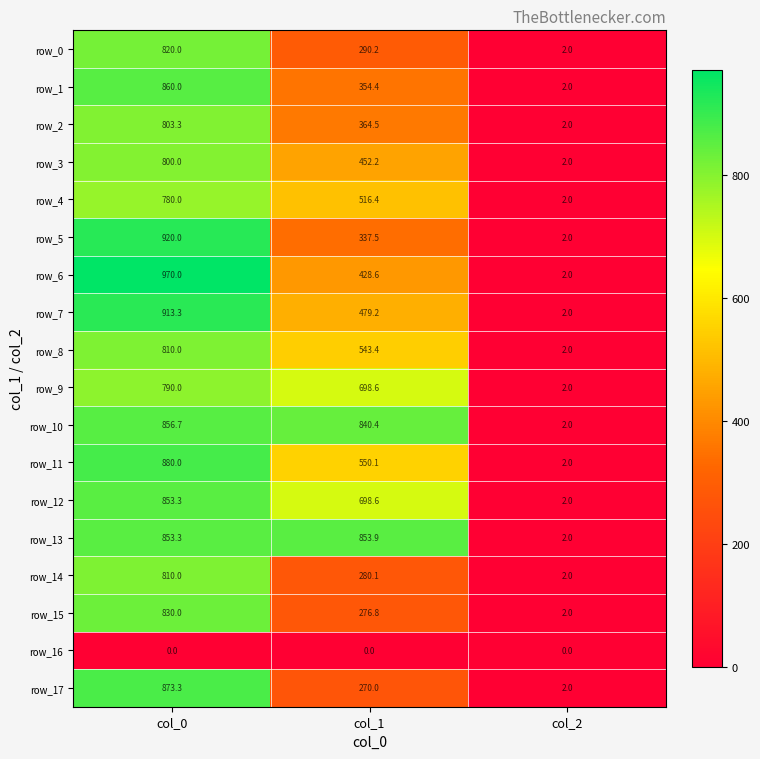

How many data points in row_12 are less than 698?

1